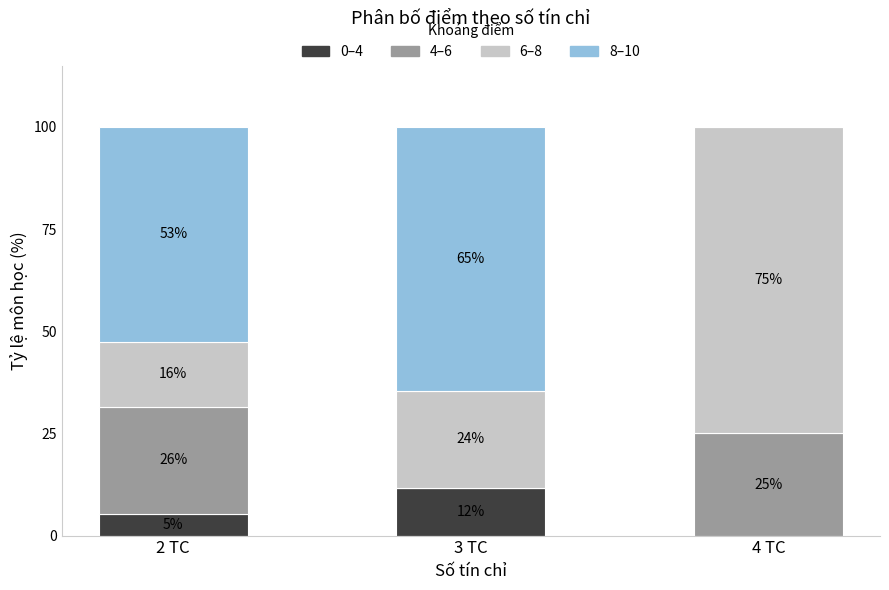

Which series has the largest total across all categories?

8–10